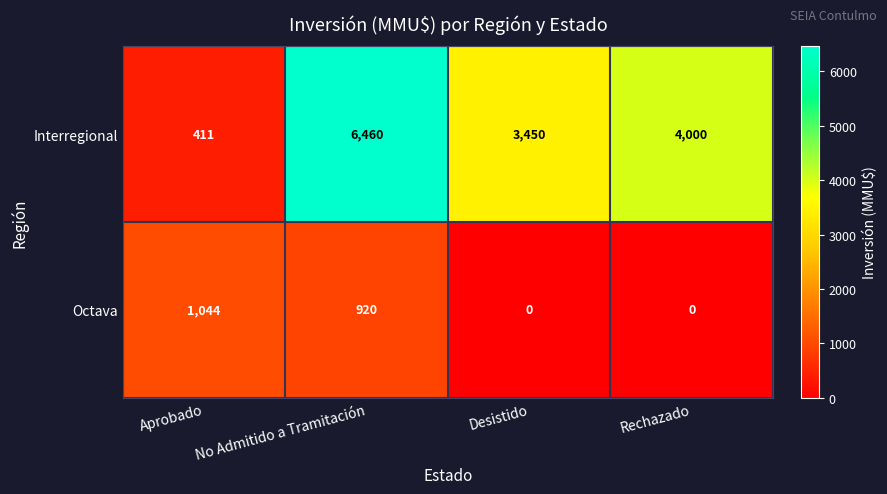

The Octava series shows 0 at Desistido. True or false?

True